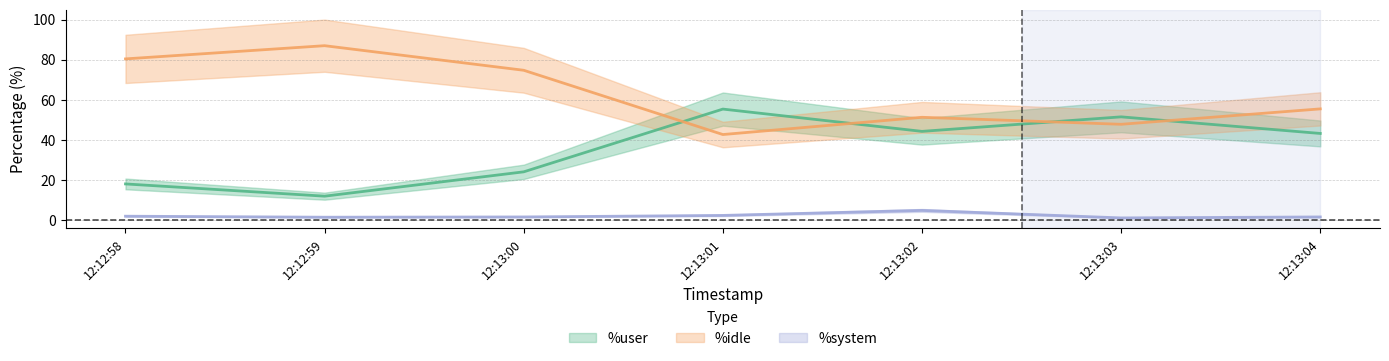

In %user, how many points are higher than both neighbors (excluding endpoints)?

2